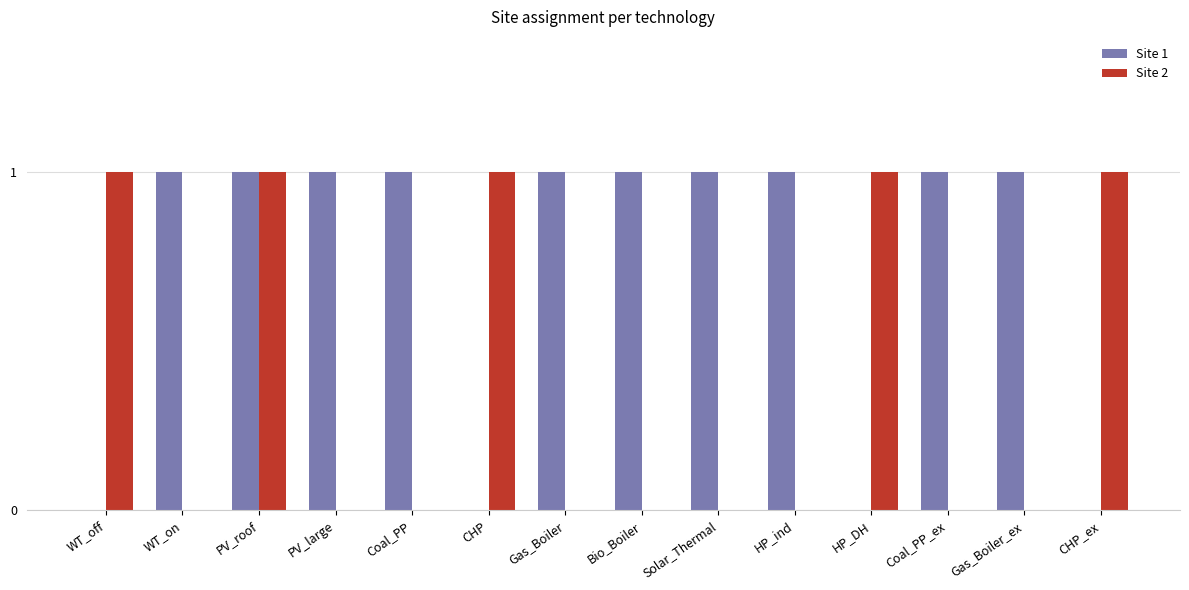

Reading left to right, extract all data points from this chart.

Site 1: 0	1	1	1	1	0	1	1	1	1	0	1	1	0
Site 2: 1	0	1	0	0	1	0	0	0	0	1	0	0	1